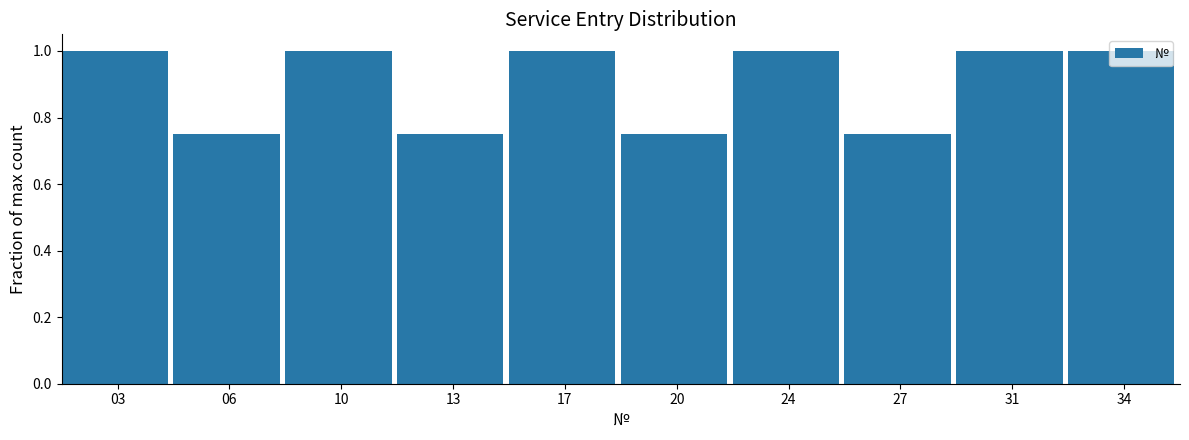

Reading left to right, transcribe this chart: for each bar, give the range it covers on the x-axis and its height. The values are not printed on the chart, so give them approximately, as read against the axis.

1.0 to 4.5: 1.00
4.5 to 8.0: 0.76
8.0 to 11.5: 1.00
11.5 to 15.0: 0.76
15.0 to 18.5: 1.00
18.5 to 22.0: 0.76
22.0 to 25.5: 1.00
25.5 to 29.0: 0.76
29.0 to 32.5: 1.00
32.5 to 36.0: 1.00